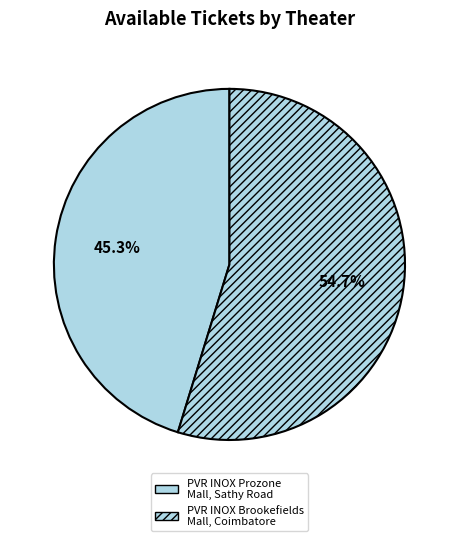

Count the number of slices in the pie.

2